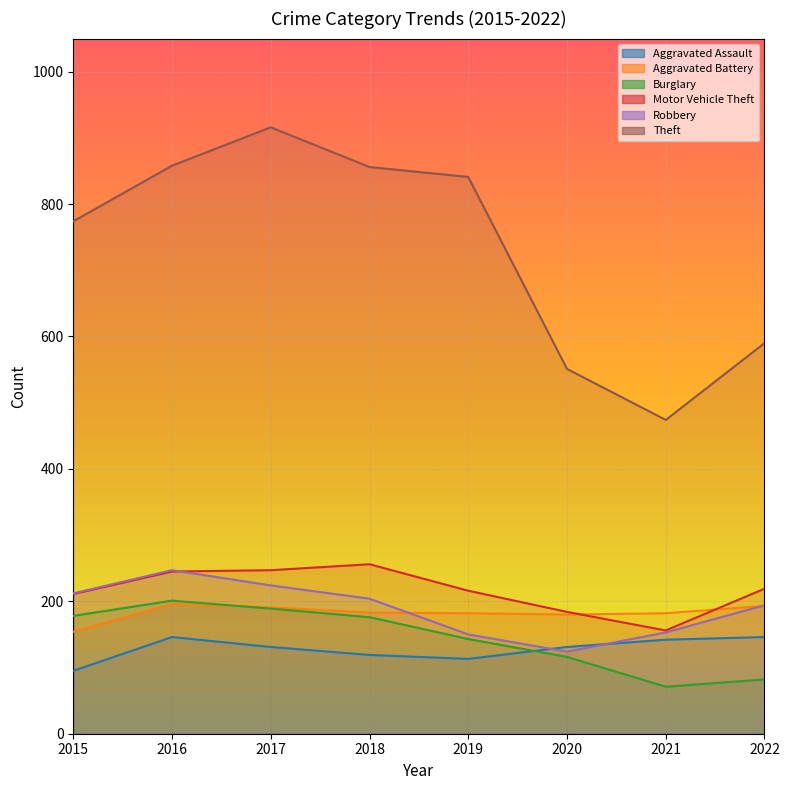

Read the Aggravated Assault value at 2018.

119